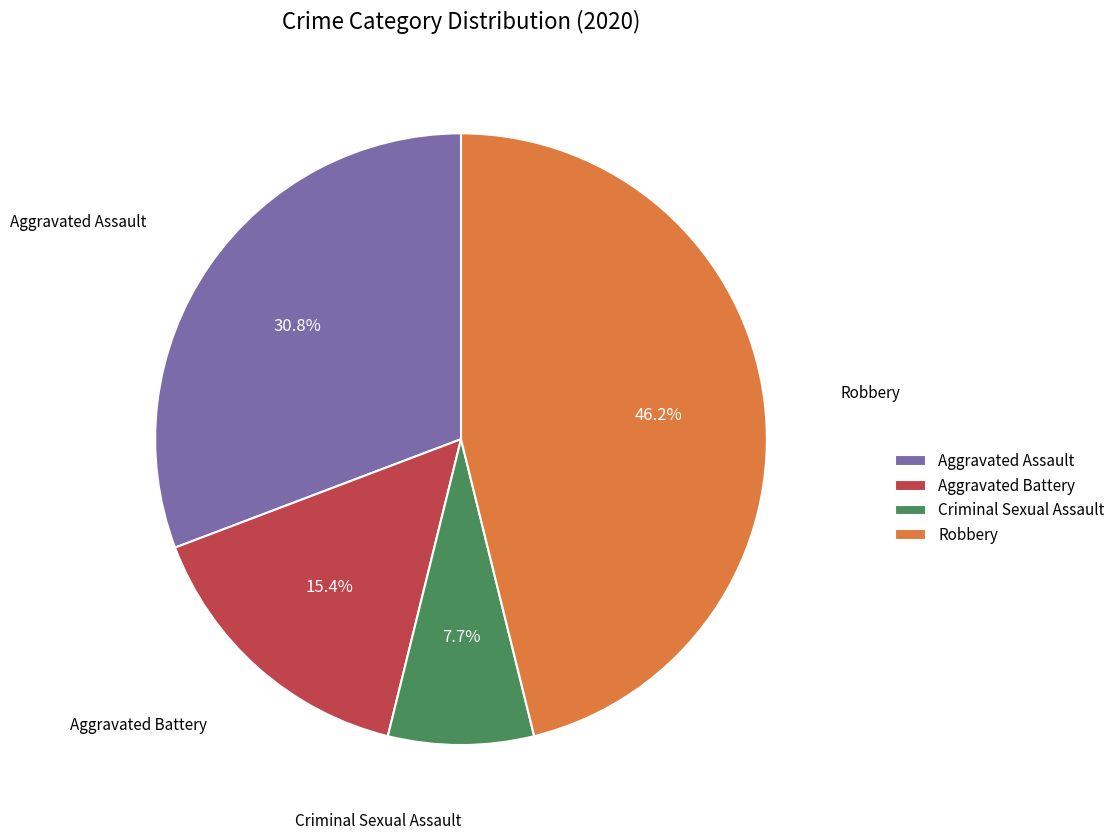

Does any single category account for the majority?

No